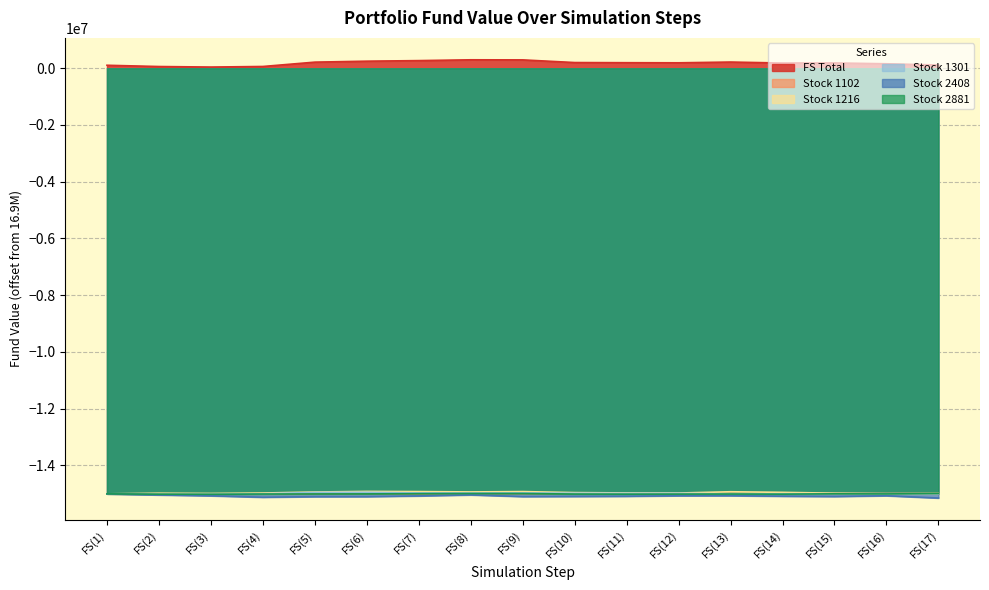

What is the sum of all Stock 1216 values?

-254444826.0